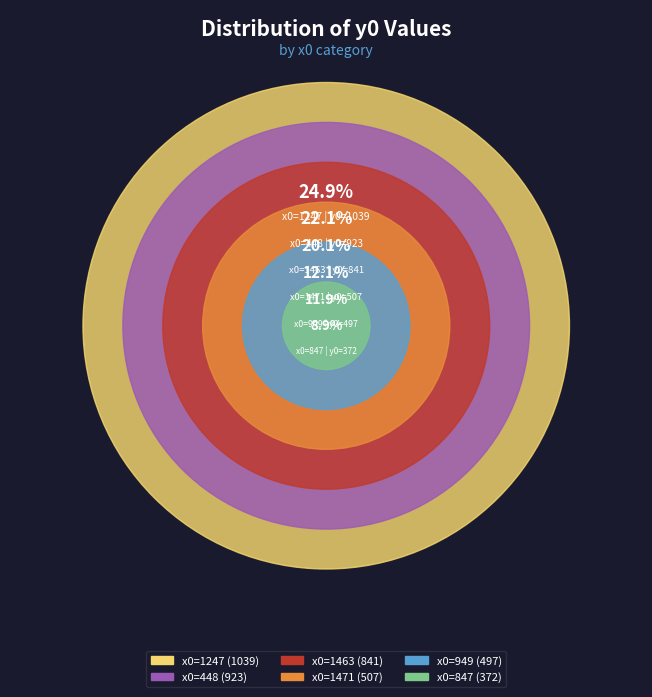

Rank the categories by value from highest to lowest.

1247, 448, 1463, 1471, 949, 847